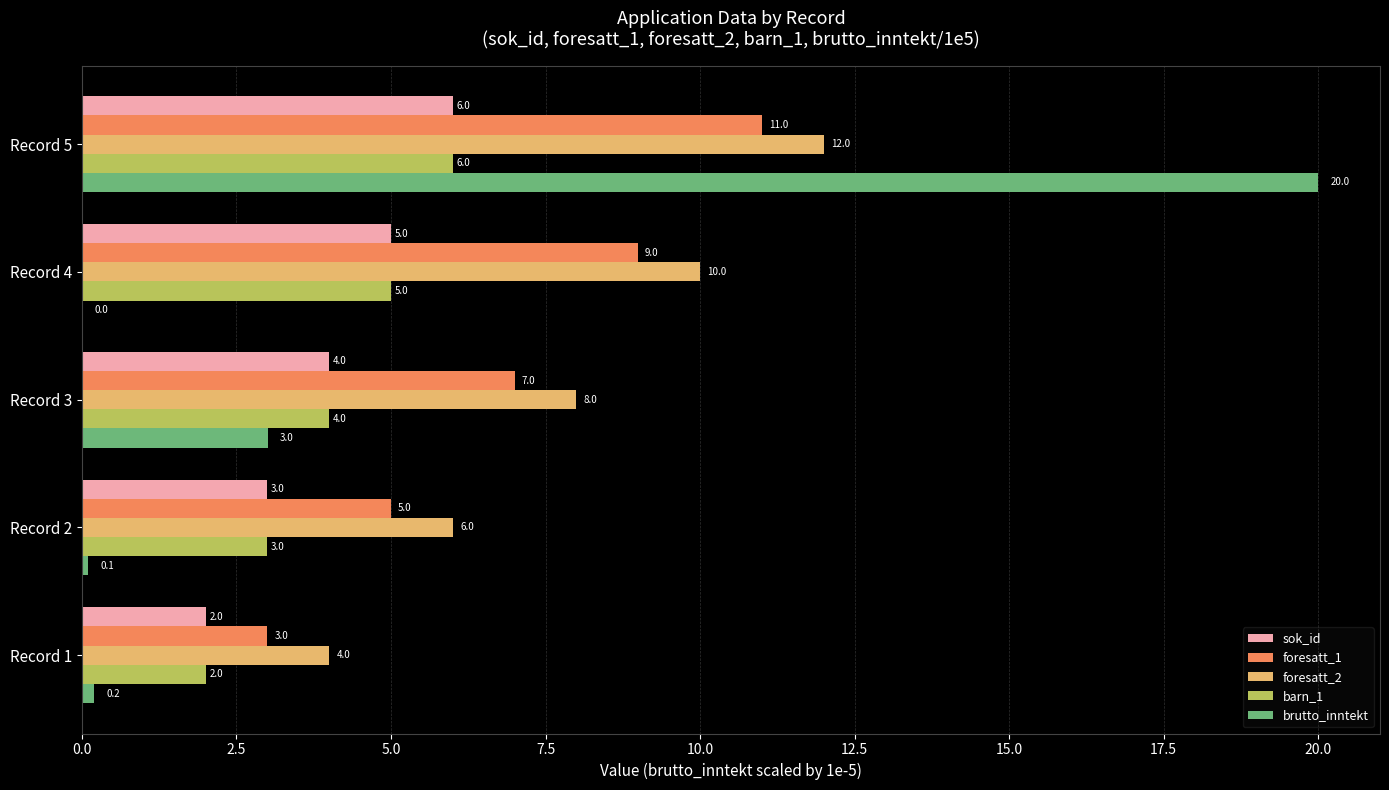

What is the sum of all foresatt_1 values?

35.0